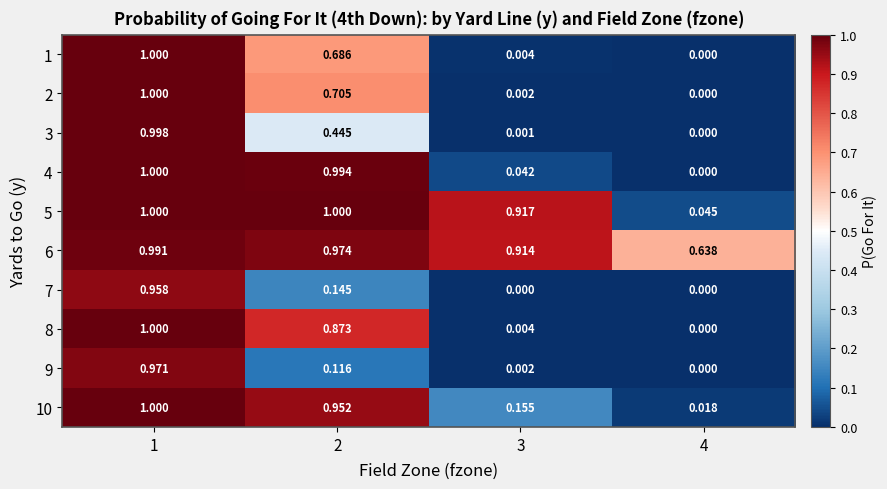

How many positive values does the 9 series have?

3